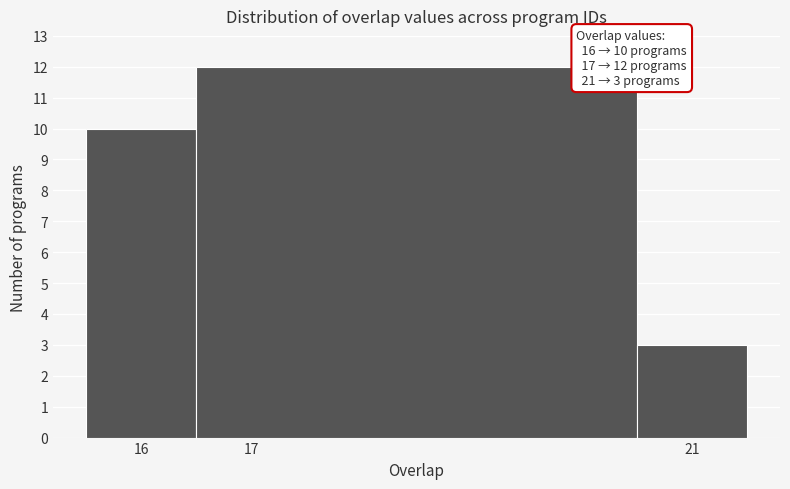

Over which range of the x-axis is the bar tallest?

16.5 to 20.5